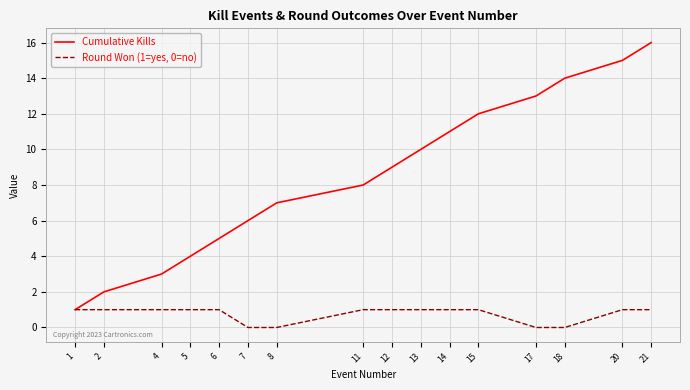

What value does the Cumulative Kills series have at 21?

16